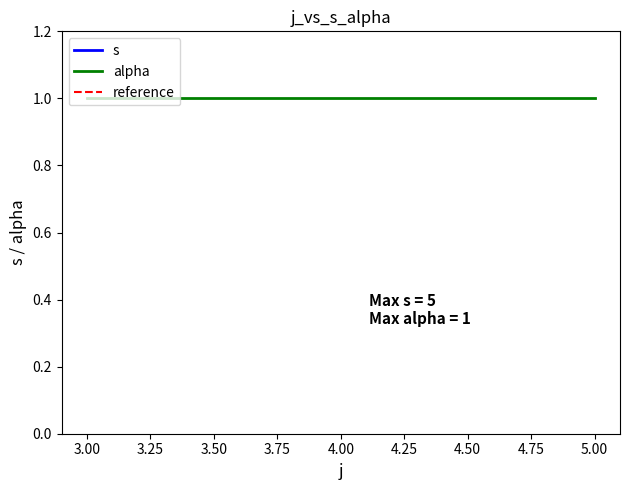

What value does the data have at 3?

5